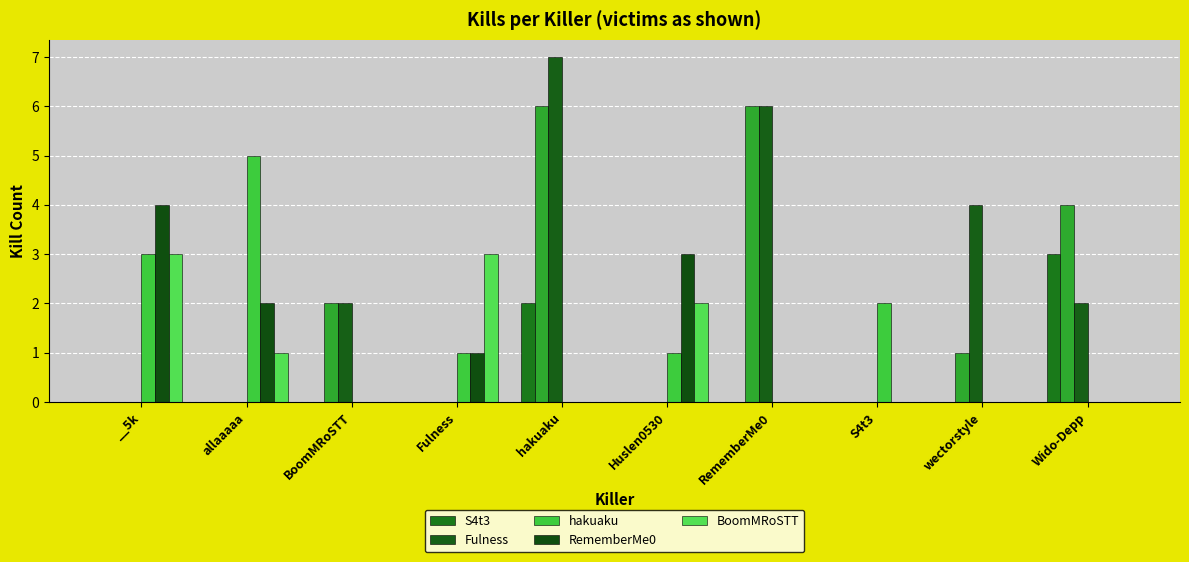

The Fulness series shows 0 at __5k. True or false?

True